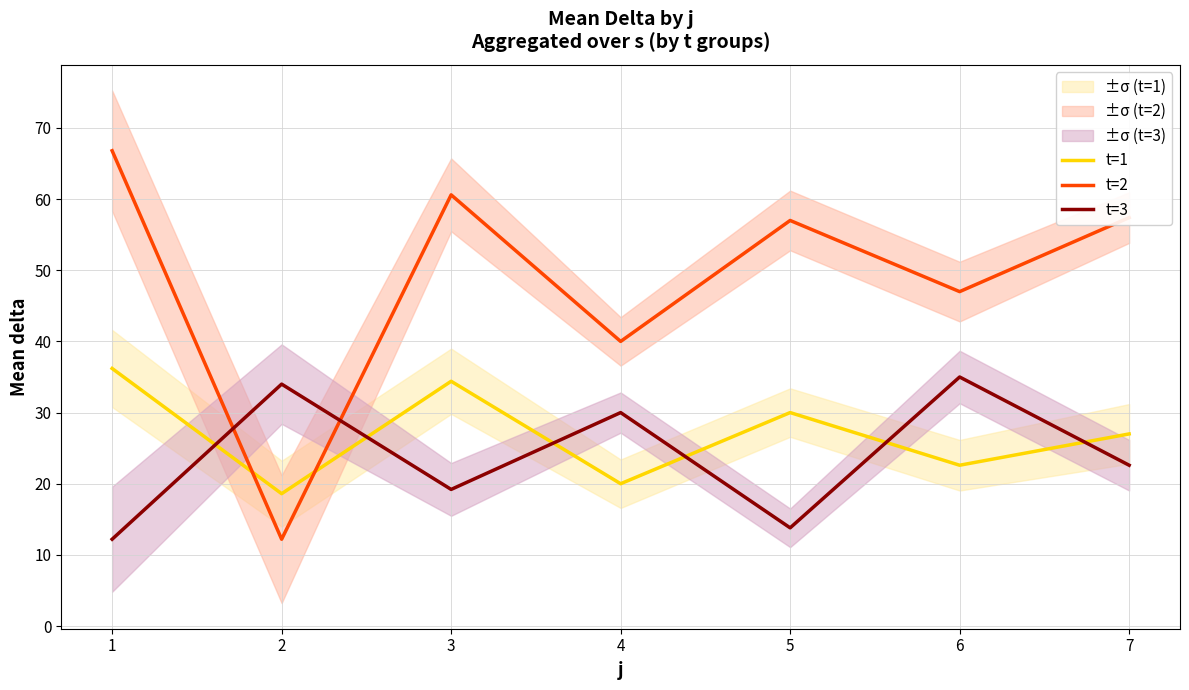

True or false: t=2 and t=1 intersect in this chart.

True